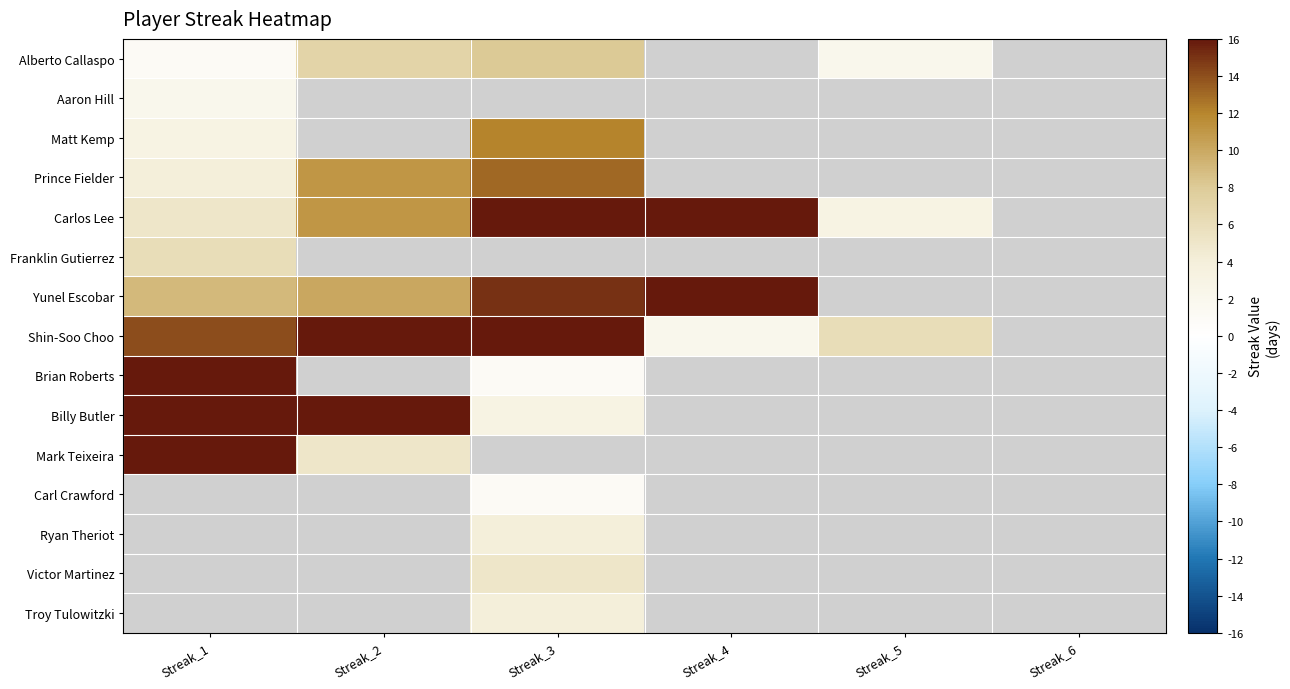

Which category has the lowest value in the Matt Kemp series?

Streak_1